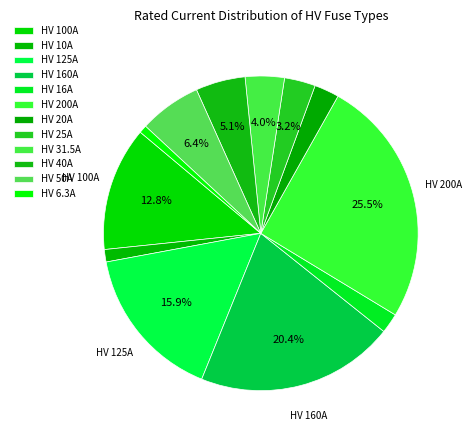

How many segments does this pie chart have?

12